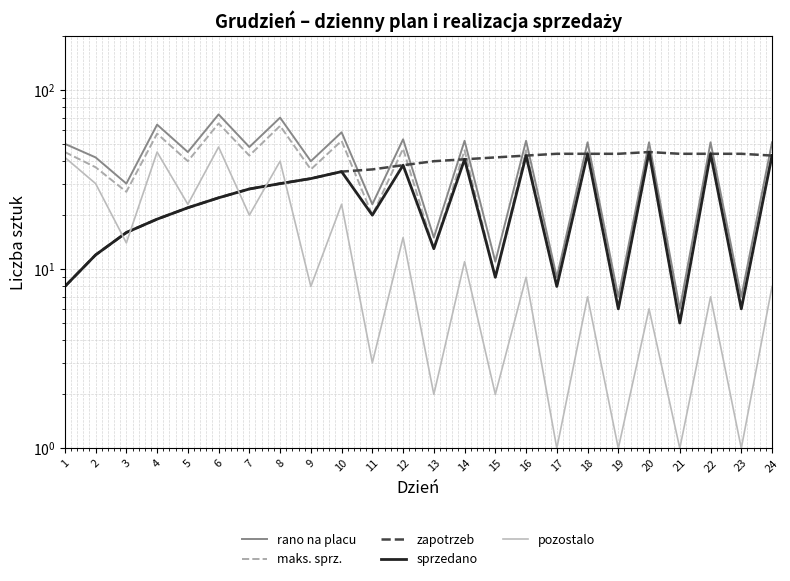

What is the value of the zapotrzeb point at the 24th from the left?

43